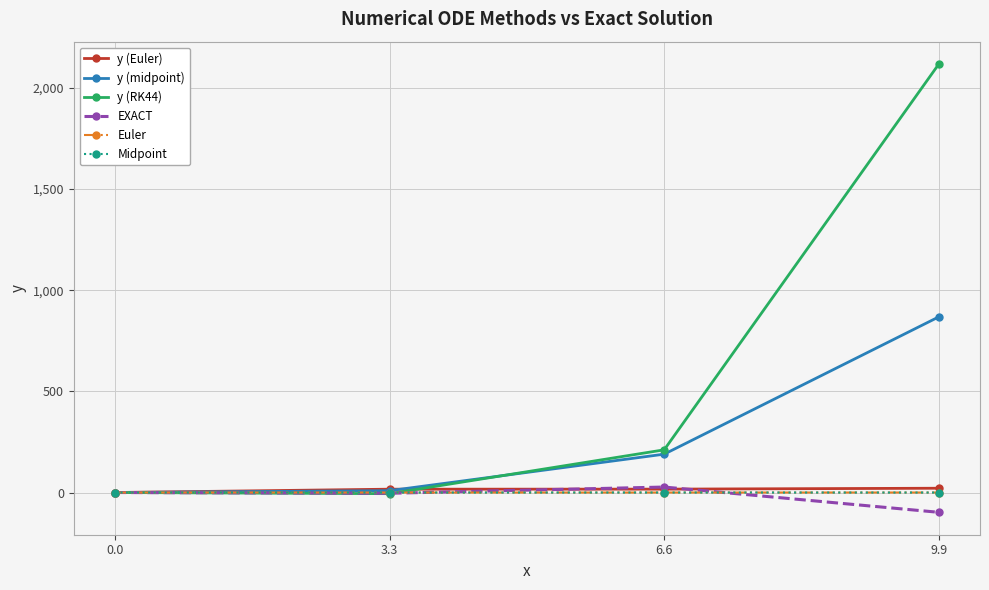

The value of y (RK44) at 0.0 is 0.0. True or false?

True